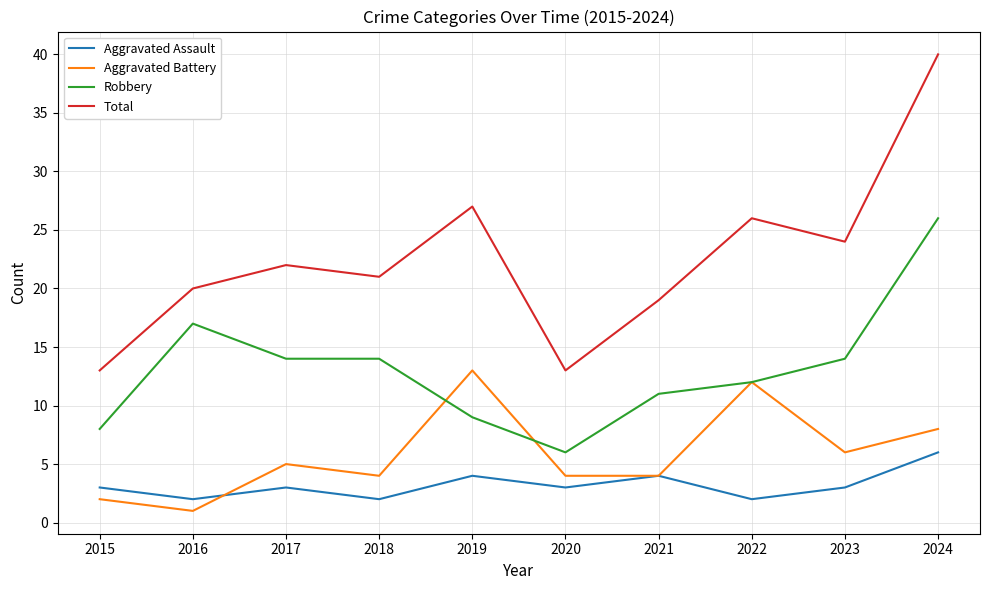

True or false: Aggravated Assault and Total cross at least once.

False